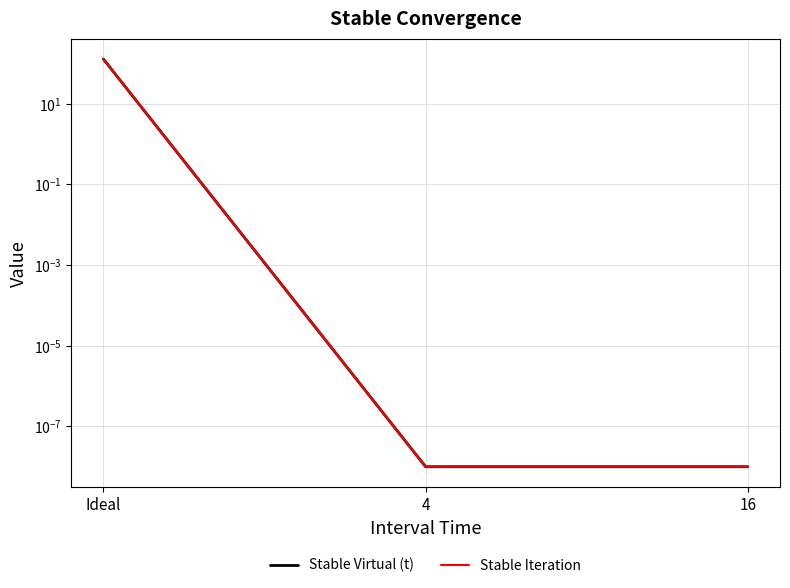

What are all the series names shown in the legend?

Stable Virtual (t), Stable Iteration